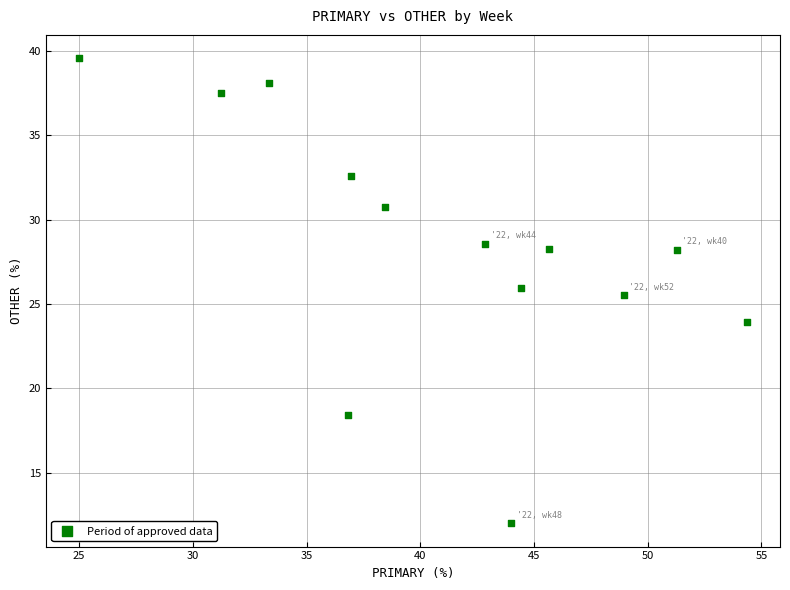

What Y value in the scatter plot is closest to 25?

25.5